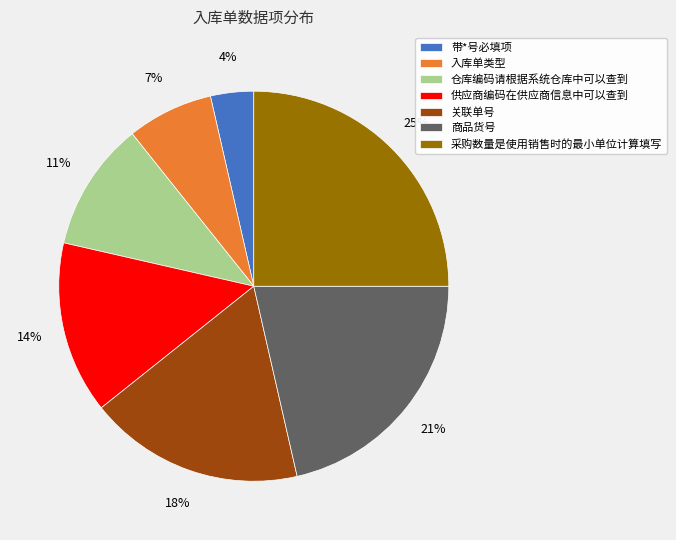

Is there a majority slice in this chart?

No